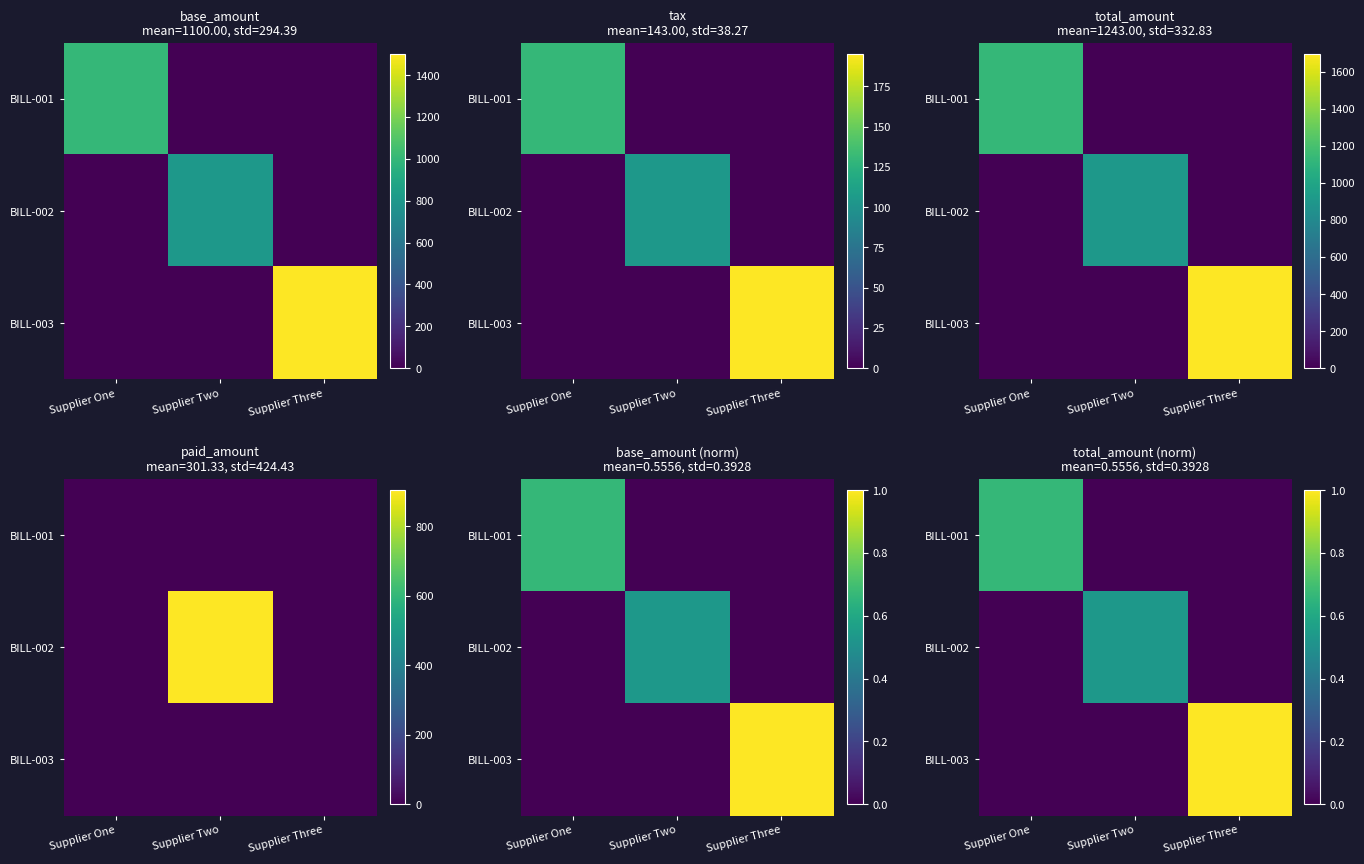

The value of BILL-002 at Supplier One is -0.3. True or false?

False